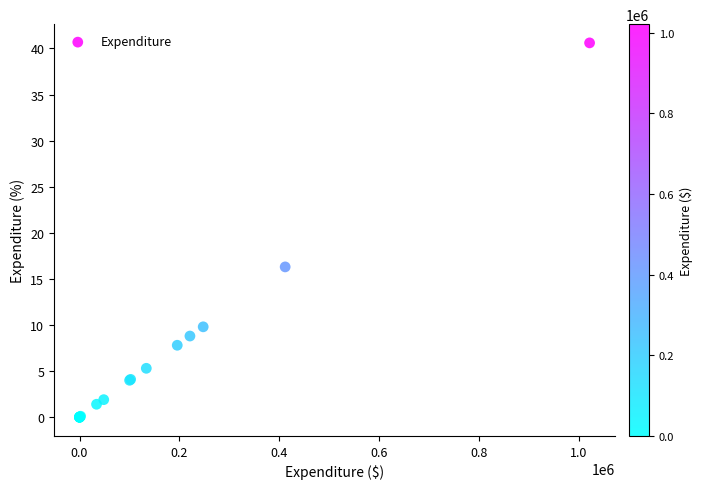

What Y value in the scatter plot is closest to 20?

16.3